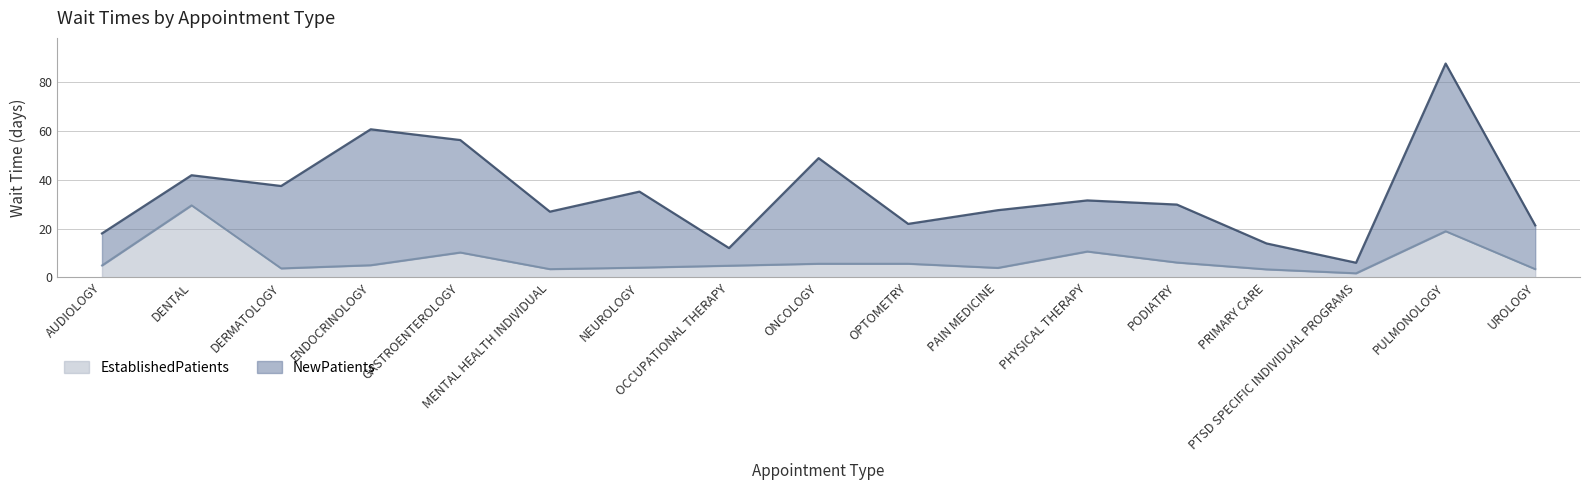

True or false: EstablishedPatients and NewPatients cross at least once.

False